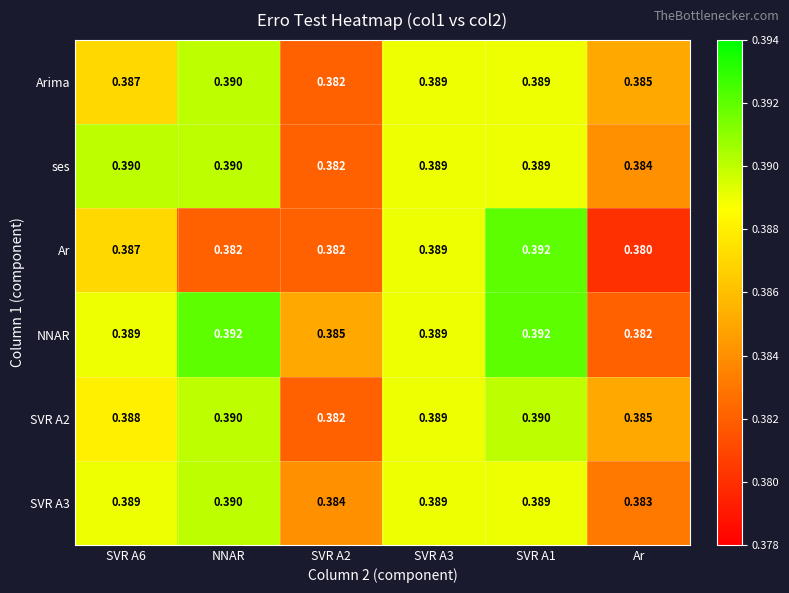

Which series has the largest range (max minus min)?

Ar